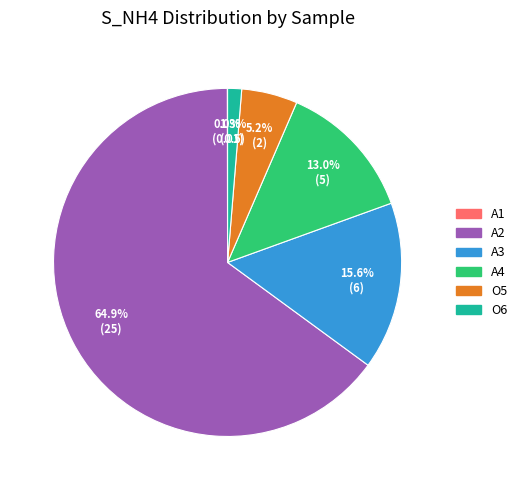

To the nearest percent, what is the average slice percentage?

17%